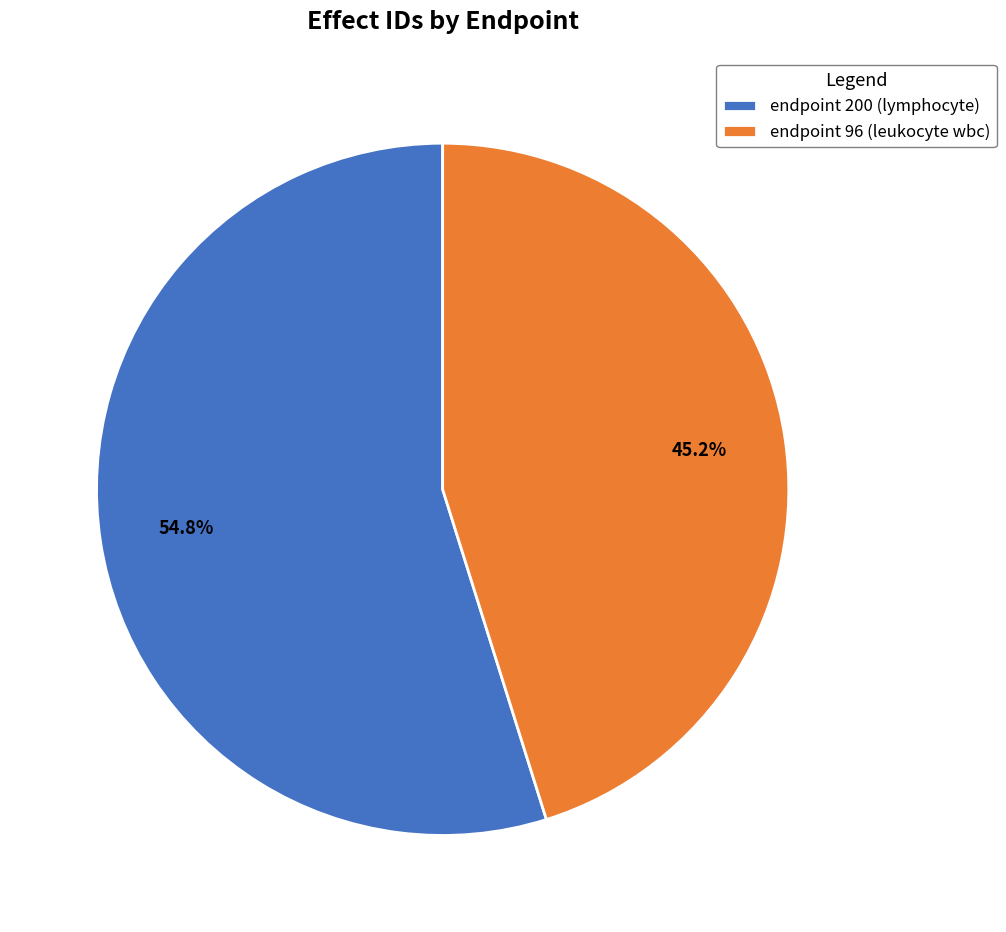

What portion of the pie excludes endpoint 200 (lymphocyte)?

45.2%